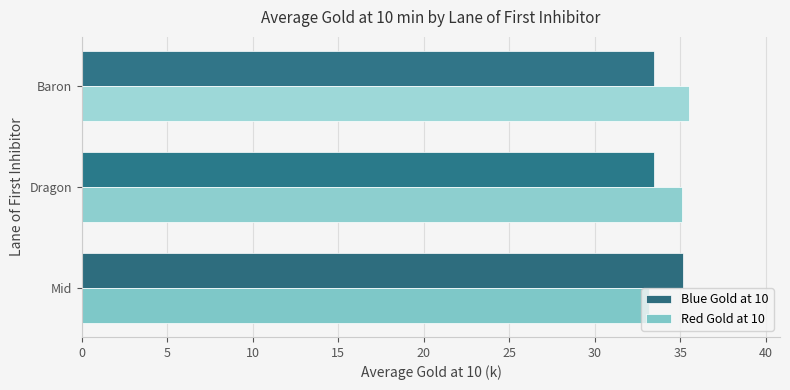

What is the minimum value for Red Gold at 10?

33.1